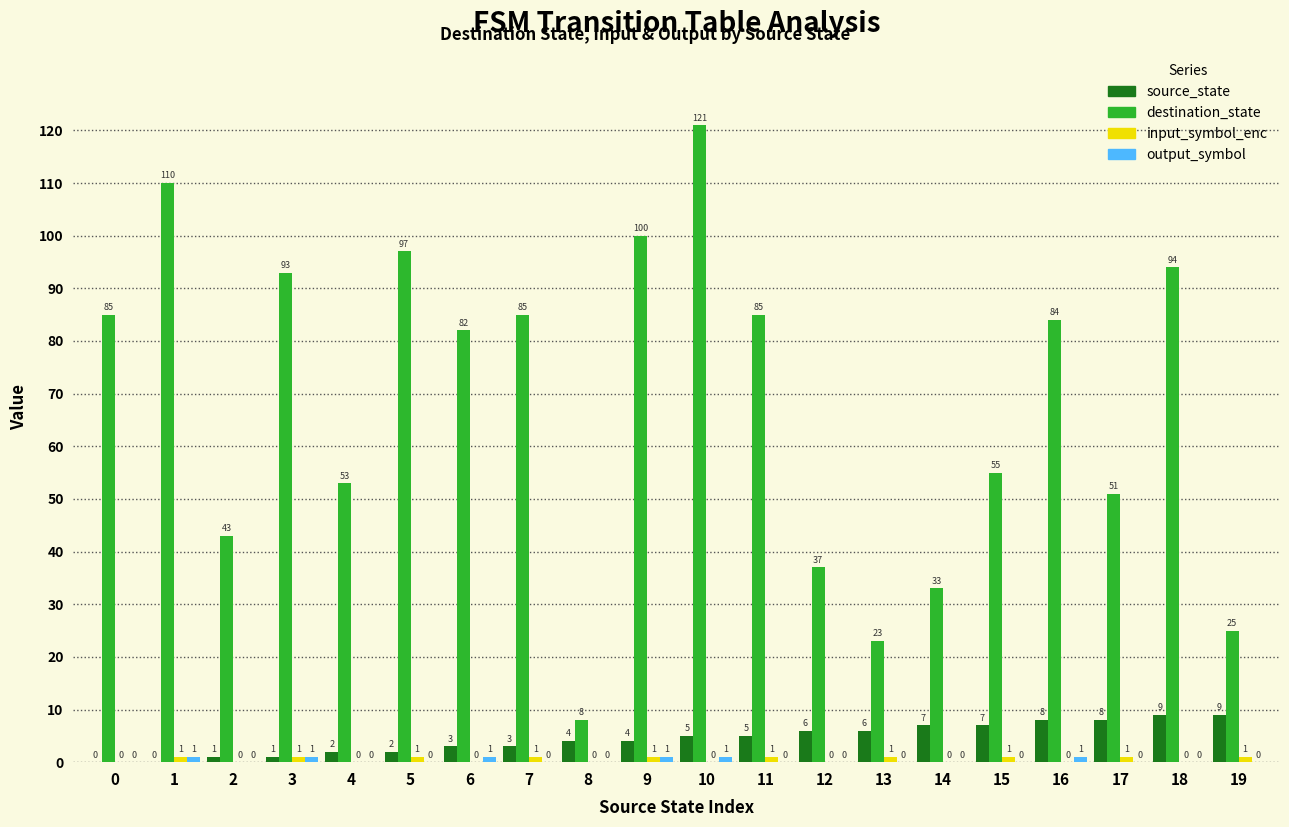

How many distinct data groups are displayed?

4